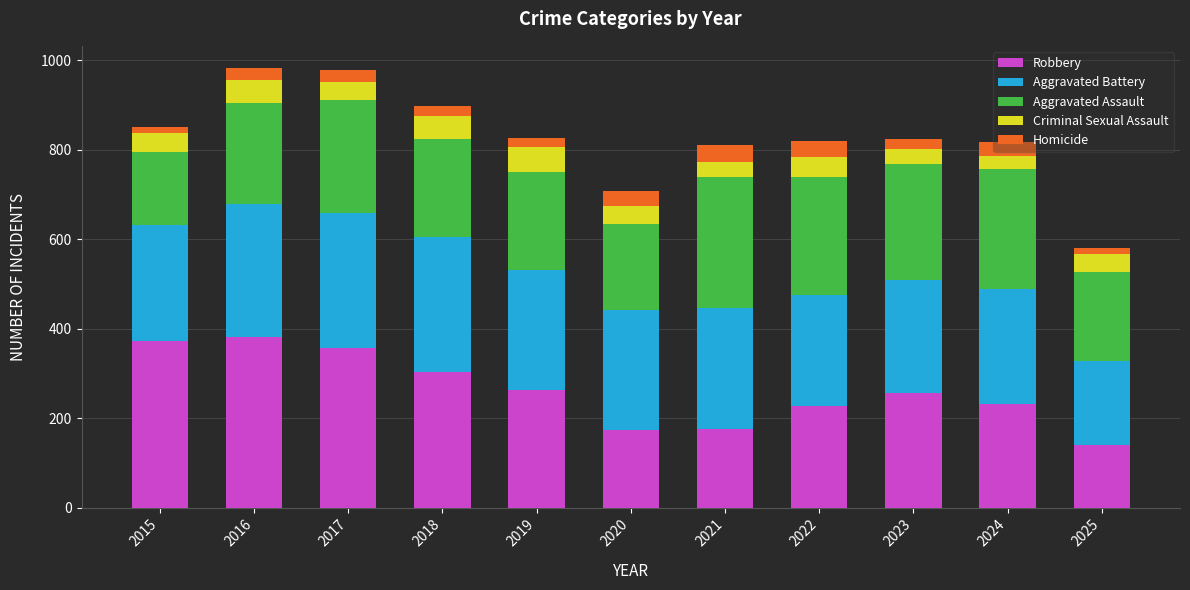

What is the highest value of the Robbery series?

381